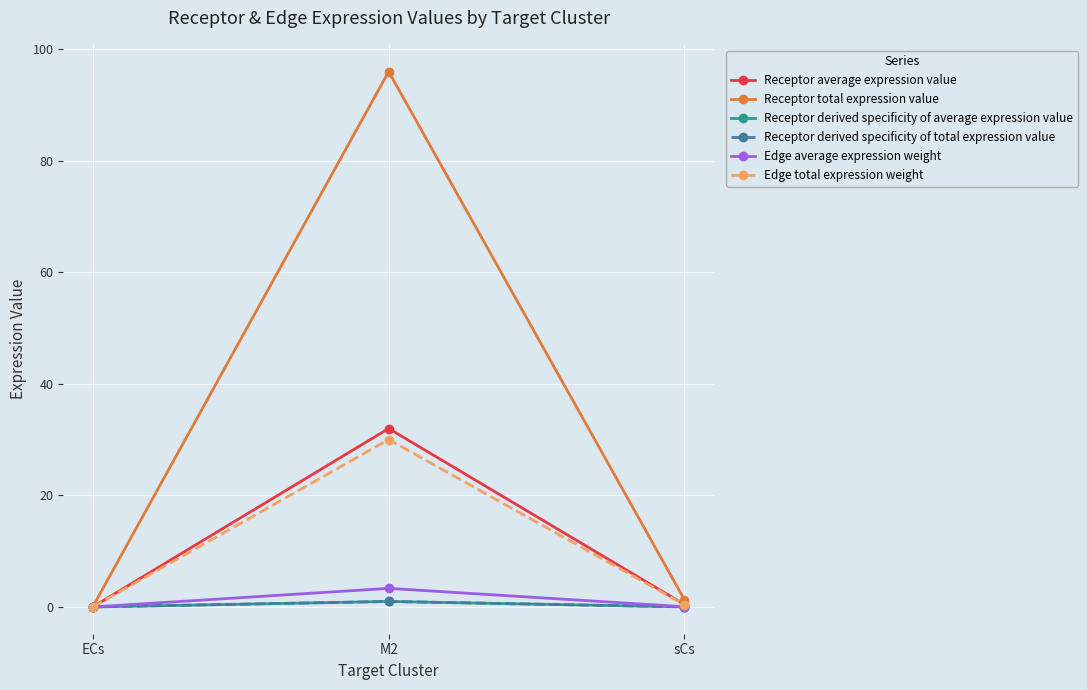

Does the chart have visible grid lines?

Yes